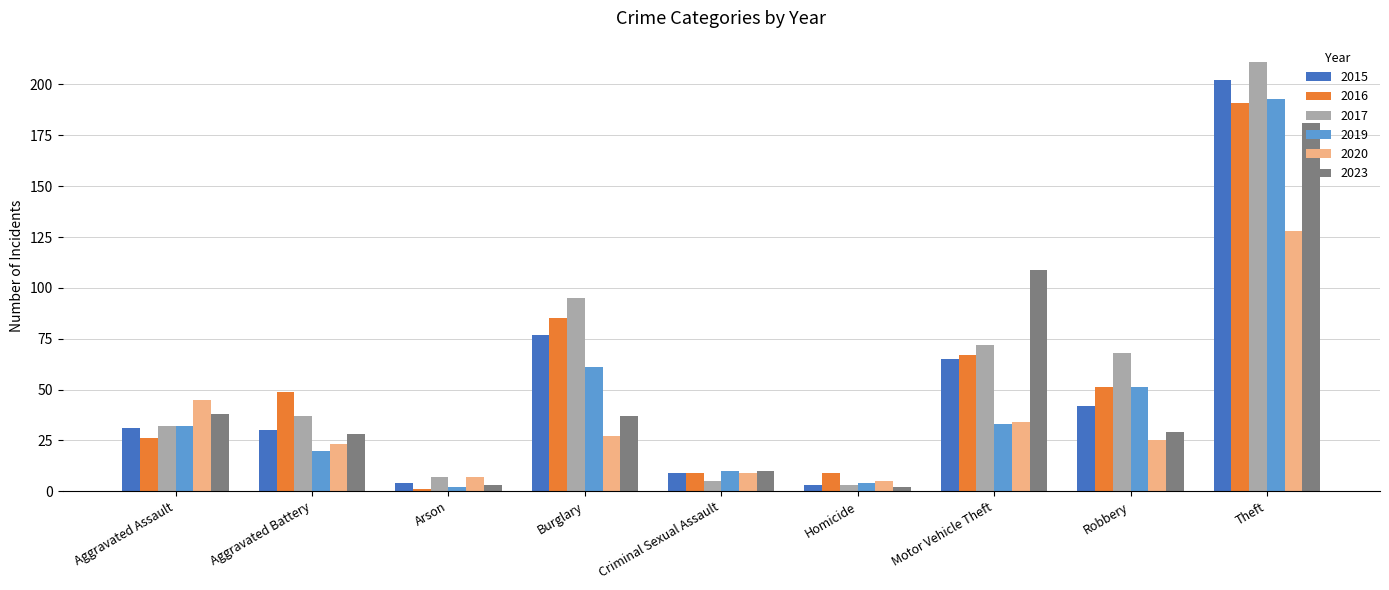

At how many categories does at least one series exceed 207?

1